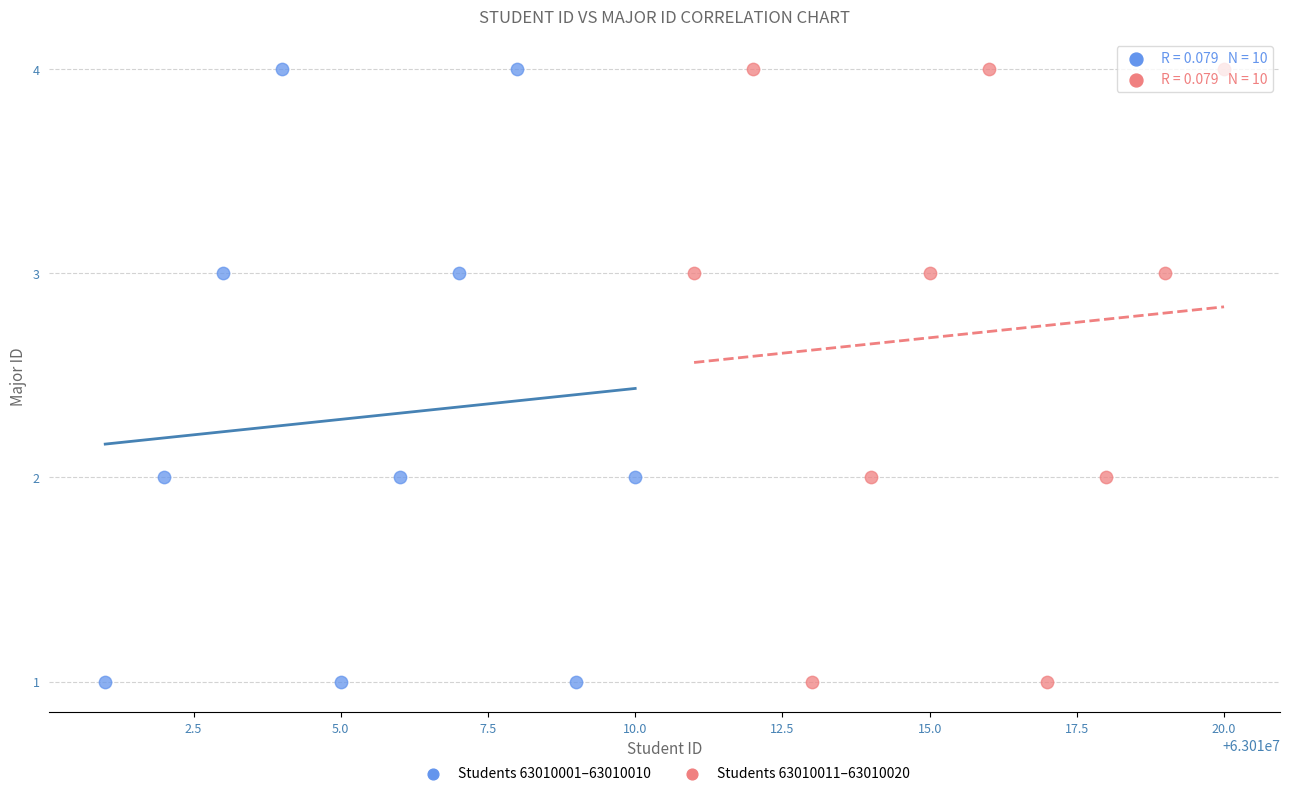

What are all the series names shown in the legend?

Students 63010001–63010010, Students 63010011–63010020